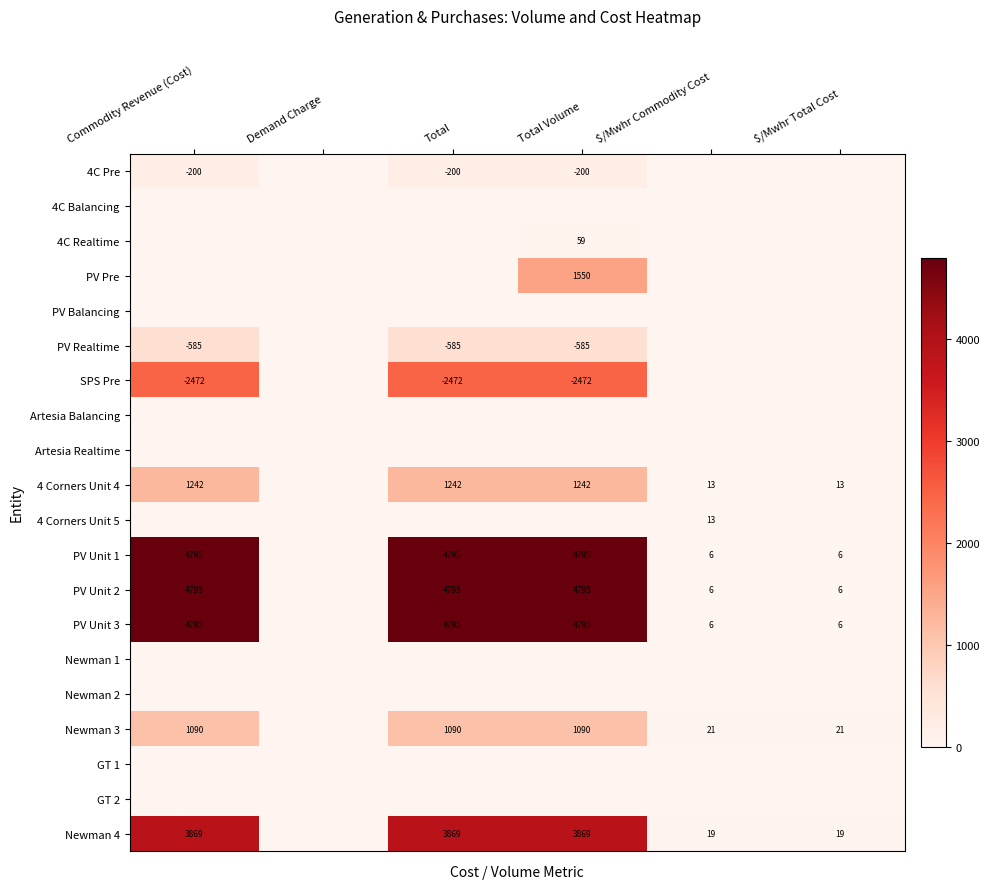

The PV Unit 1 series shows 1953 at Total Volume. True or false?

False